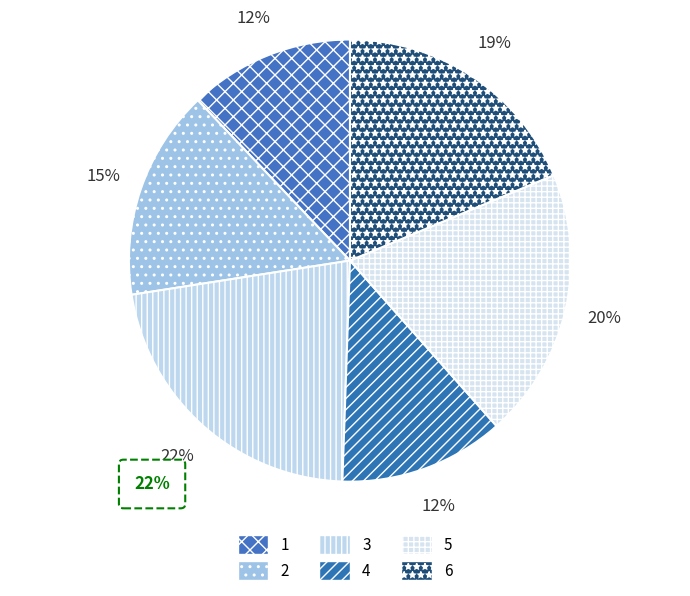

How many slices are in this pie chart?

6